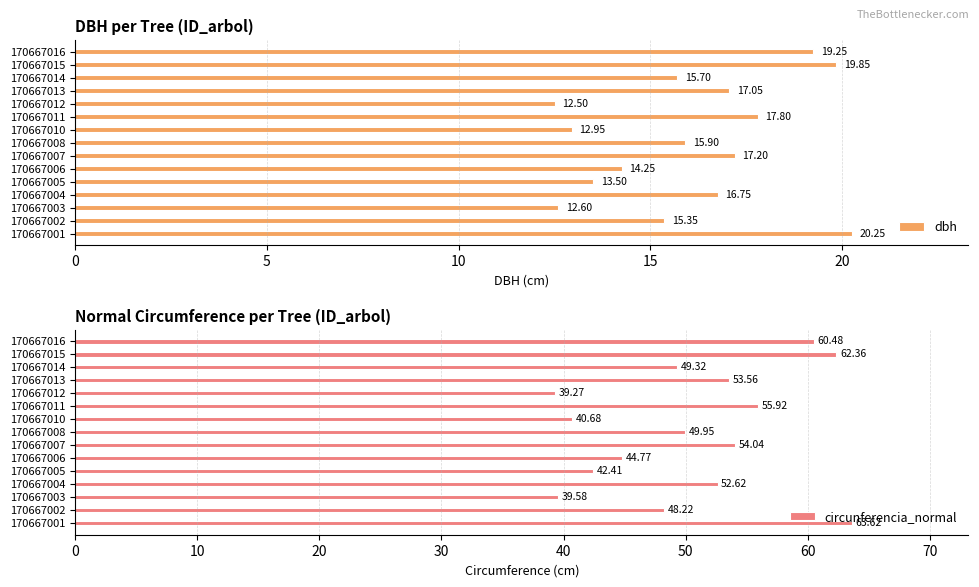

What is the sum of the dbh values at 170667012 and 170667002?

27.9